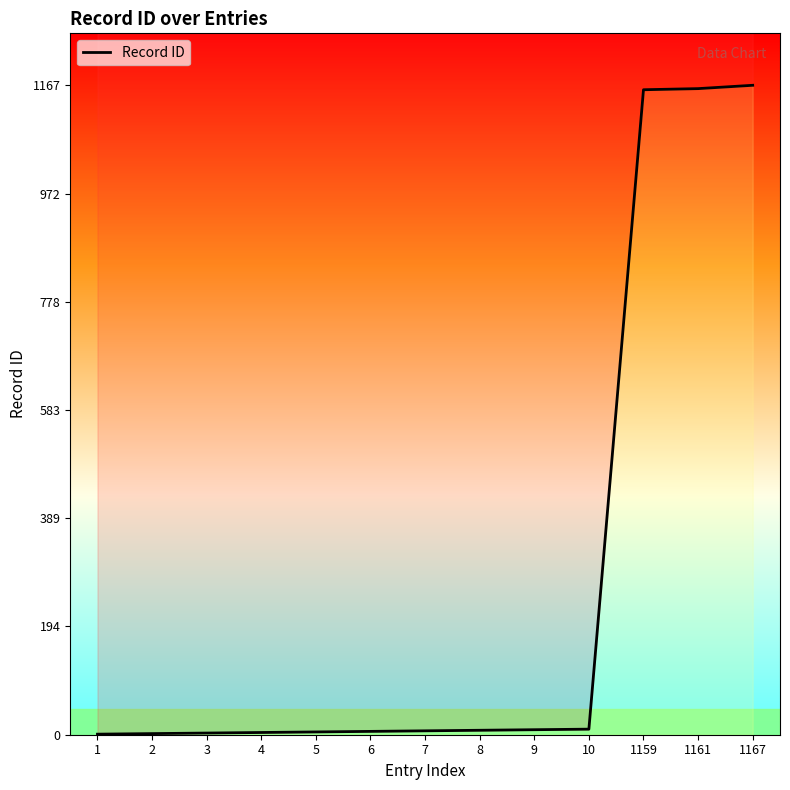

What is the value of the 2nd point from the left?

2